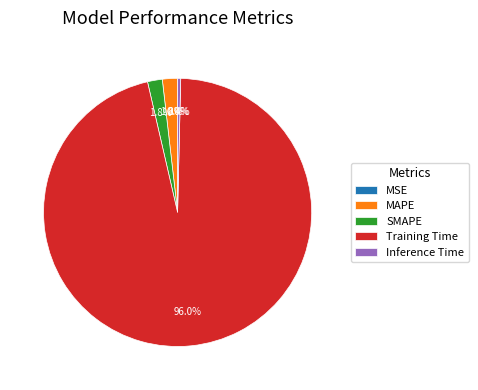

Which slice represents more than half of the pie?

Training Time